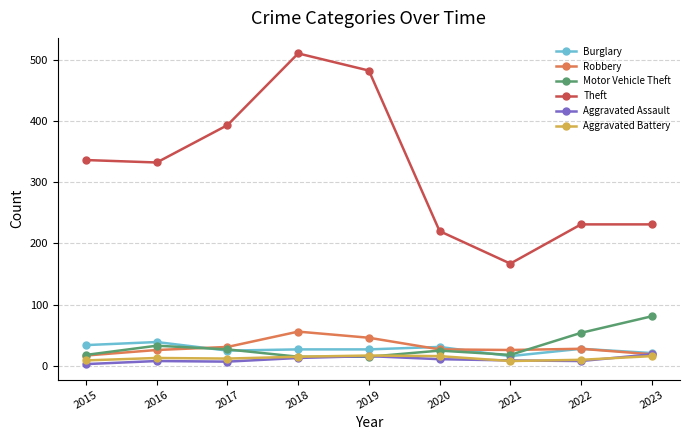

True or false: Motor Vehicle Theft has a value of 54 at 2022.

True